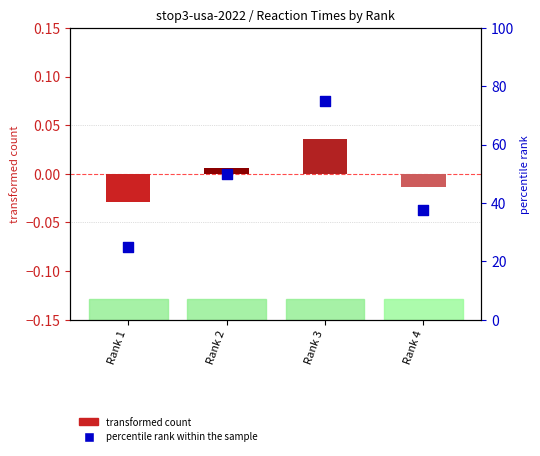

At how many categories does at least one series exceed 64?

1